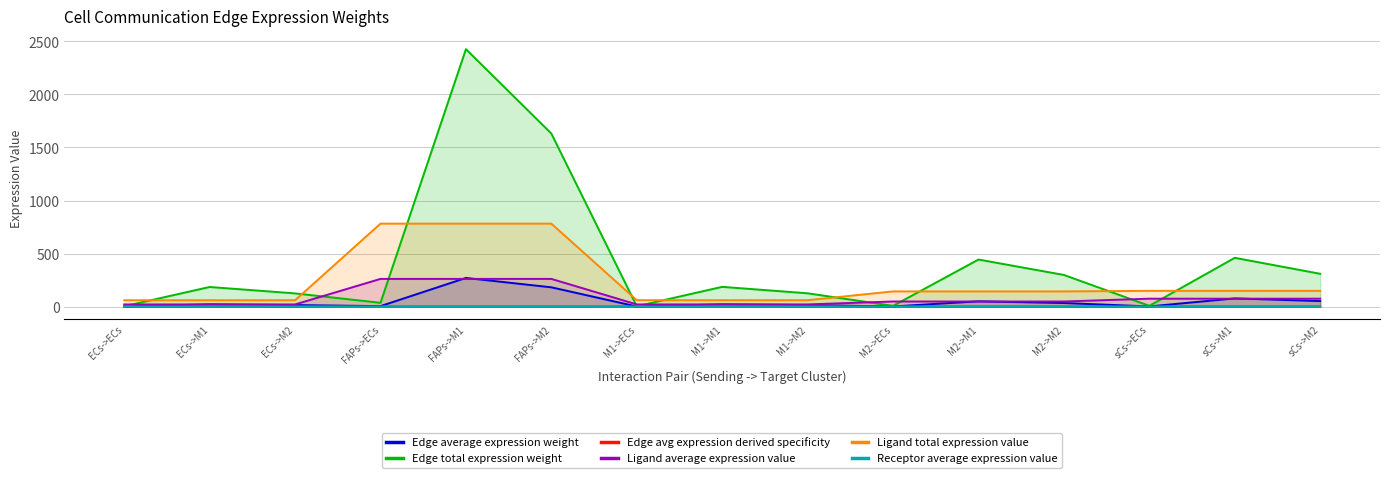

What are all the series names shown in the legend?

Edge average expression weight, Edge total expression weight, Edge avg expression derived specificity, Ligand average expression value, Ligand total expression value, Receptor average expression value